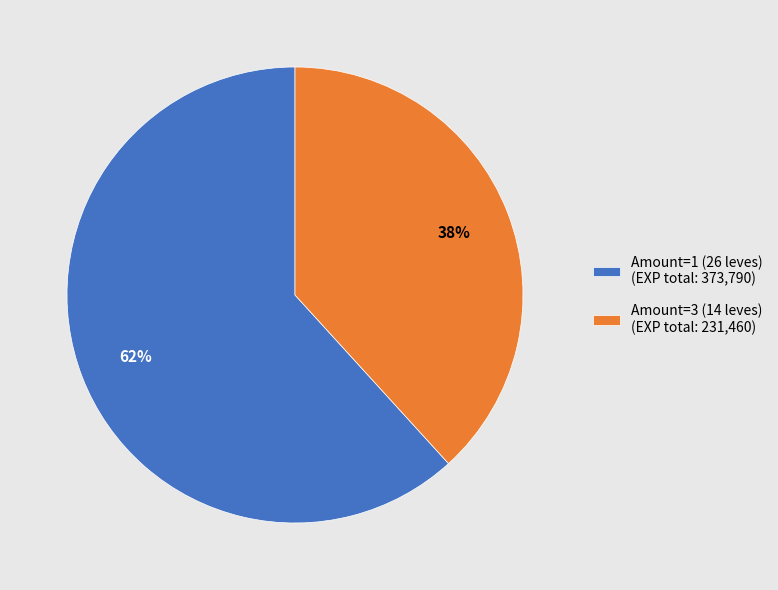

Combined, do Amount=3 (14 leves) (EXP total: 231,460) and Amount=1 (26 leves) (EXP total: 373,790) account for over 50%?

Yes